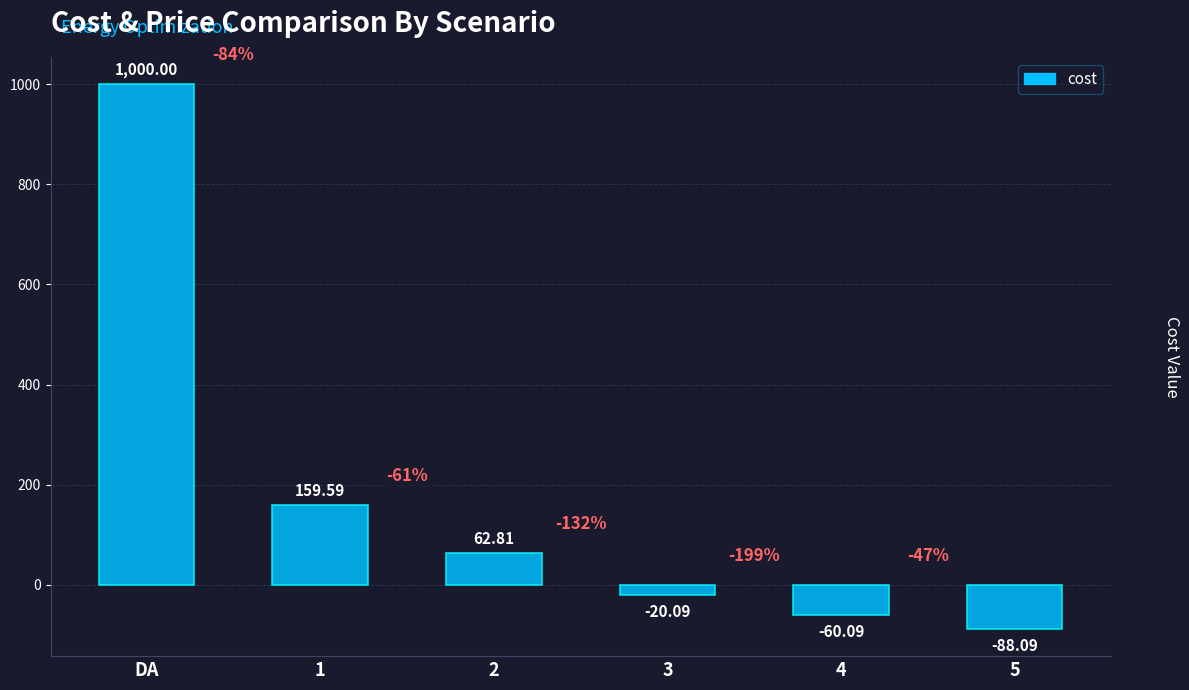

Is it true that the value at 5 is -153.0?

False